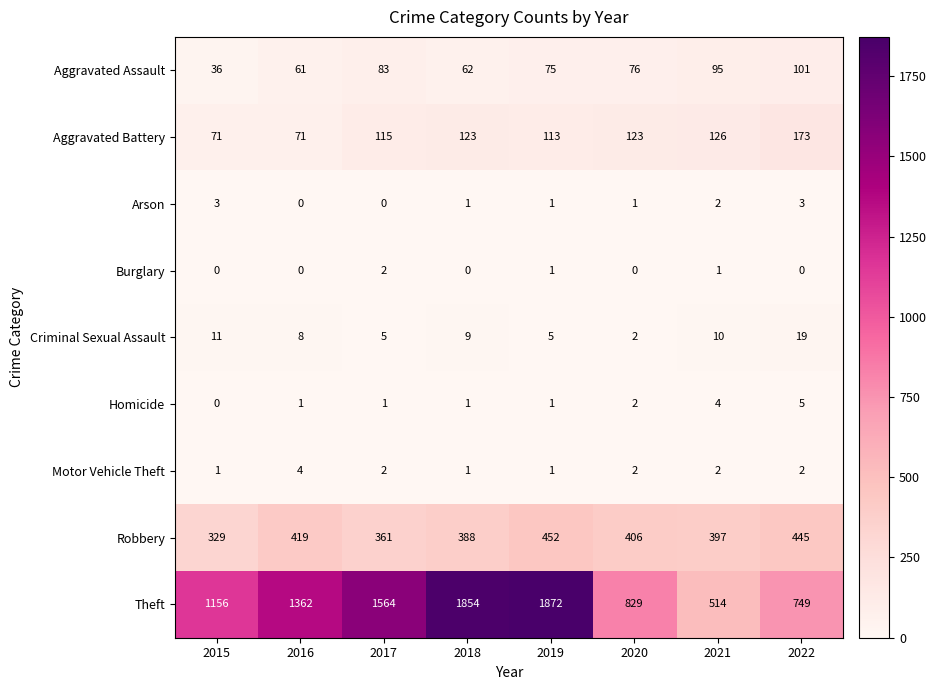

What is the difference between the maximum and minimum values in the Theft series?

1358